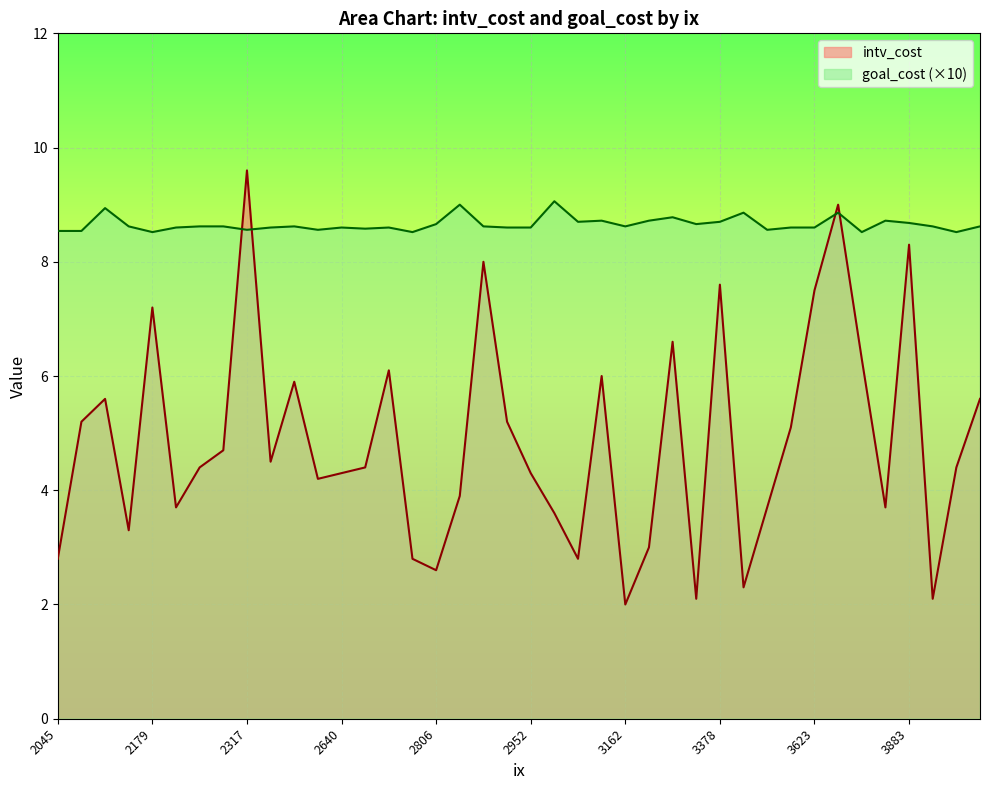

The value of intv_cost at 2854 is 8.0. True or false?

True